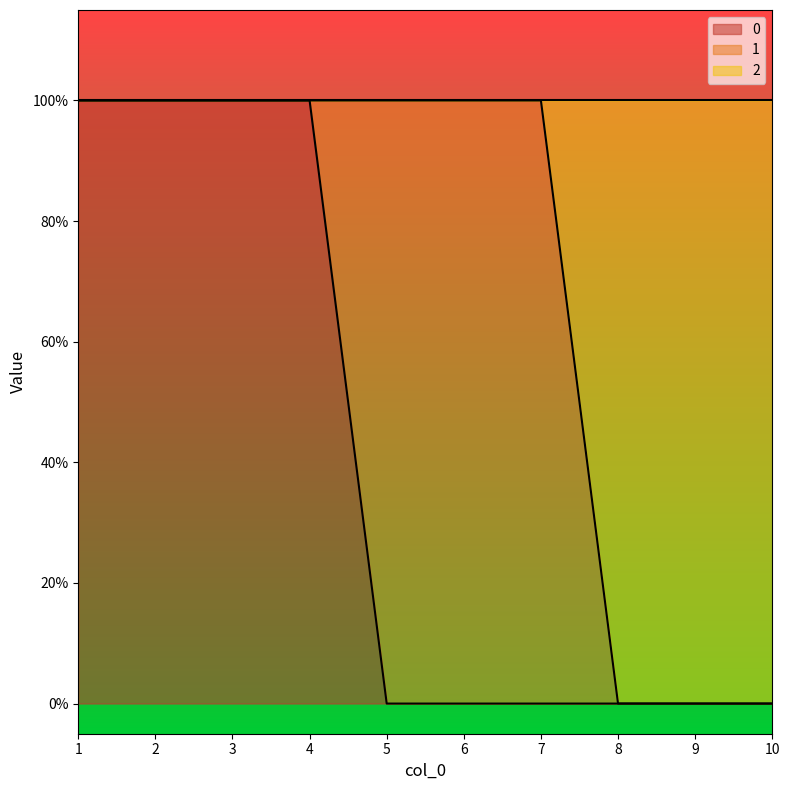

What is the maximum value shown in the chart?

1